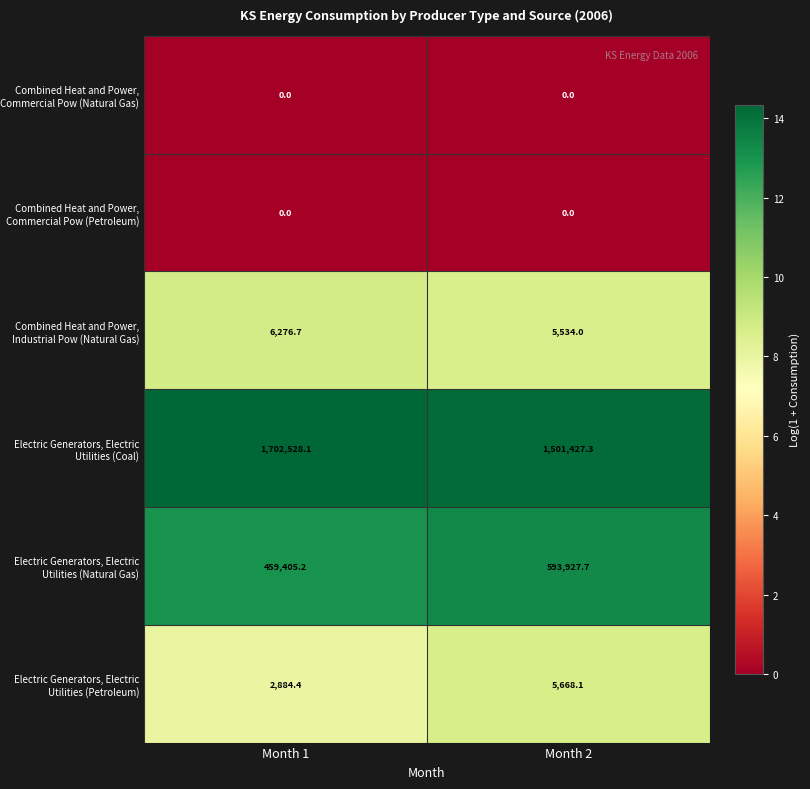

True or false: Combined Heat and Power, Industrial Pow (Natural Gas) has a value of 8819.6 at Month 2.

False